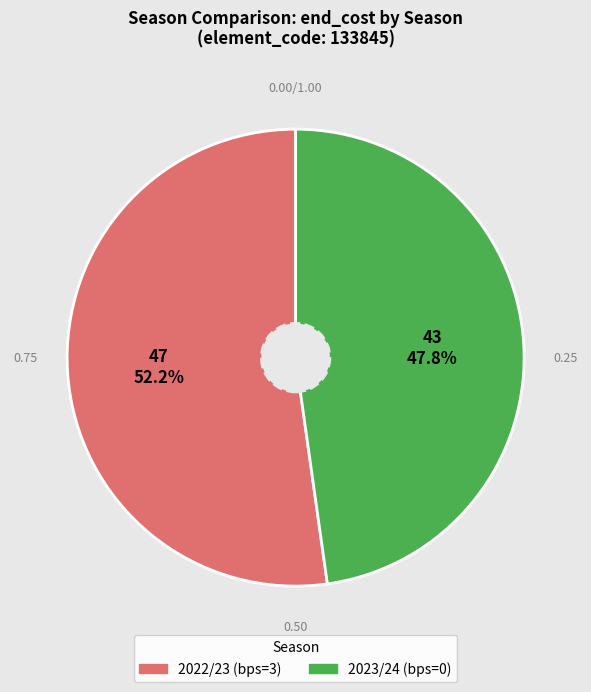

How much of the chart is everything except 2022/23 (bps=3)?

47.8%